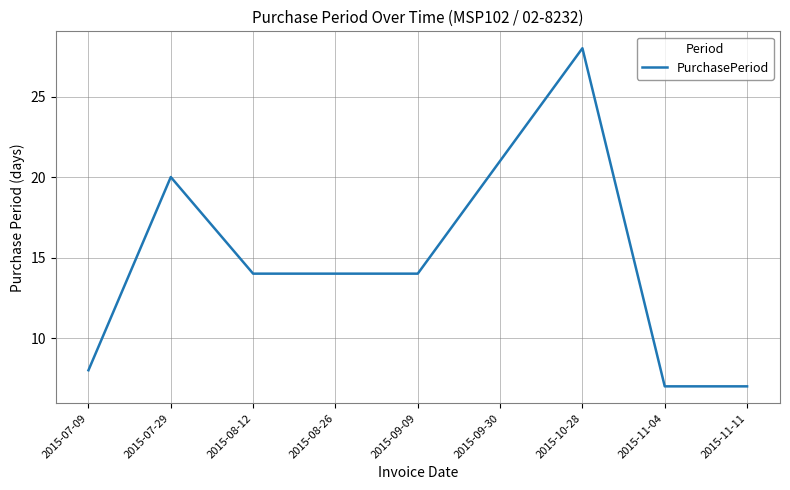

Which has a higher value, 2015-08-26 or 2015-10-28?

2015-10-28